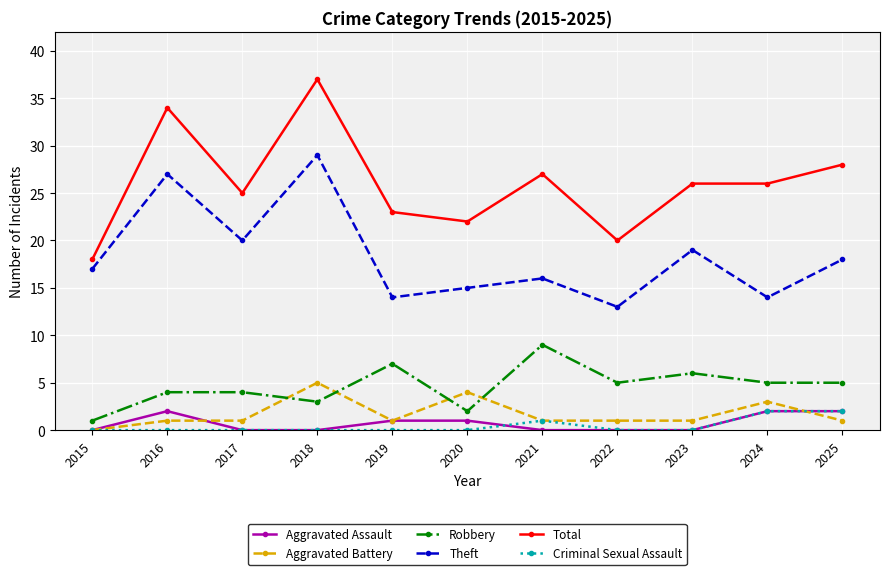

True or false: Theft has more than 0 points higher than both neighbors.

True